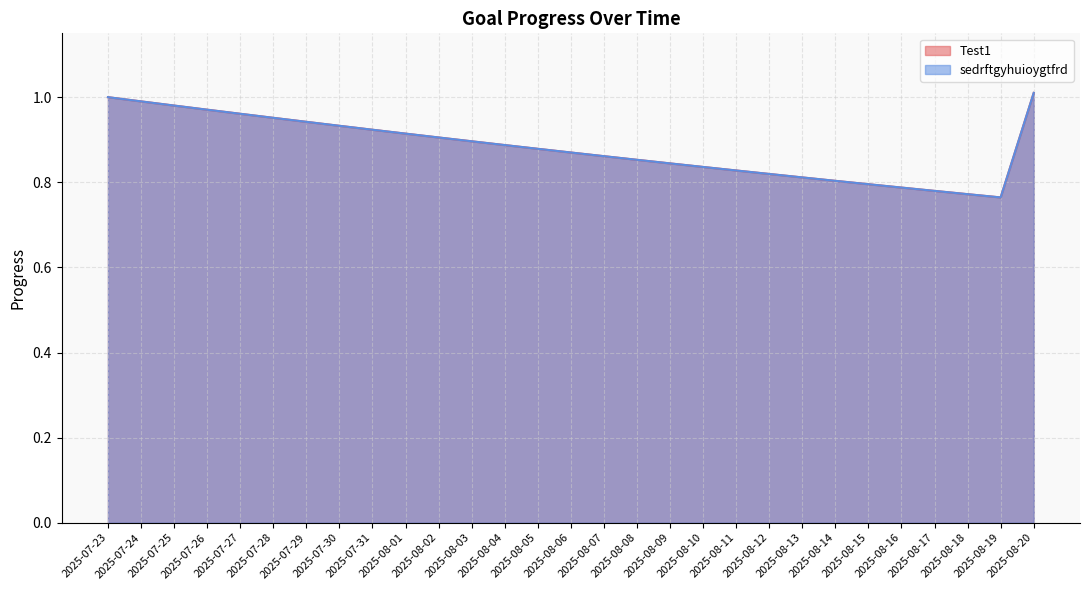

What is the difference between the maximum and minimum values in the Test1 series?

0.2